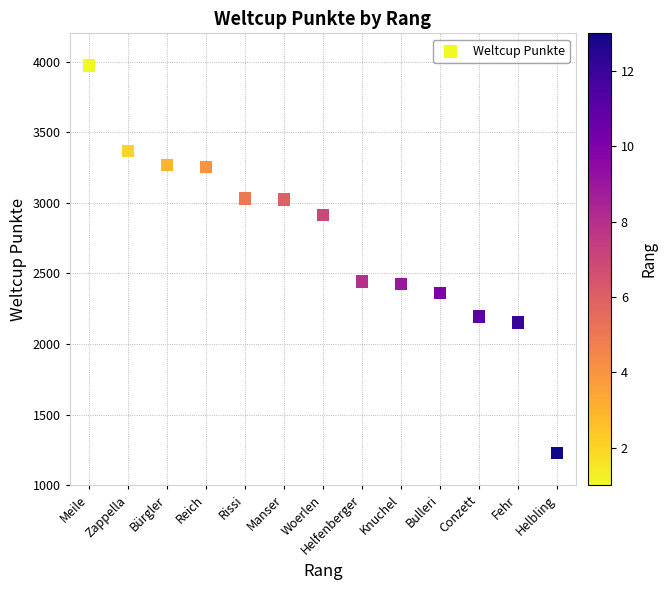

What is the range of Y values (max minus min)?

2744